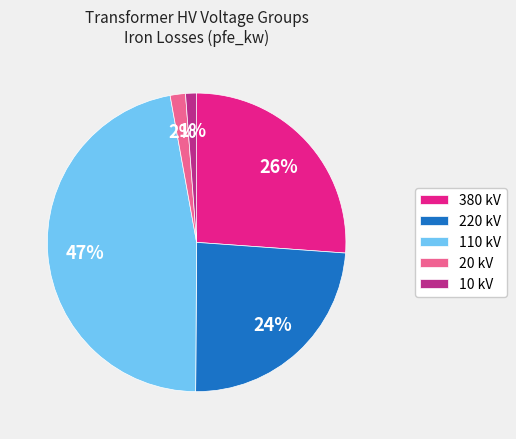

To the nearest percent, what is the difference between the largest and smallest slice percentages?

46%